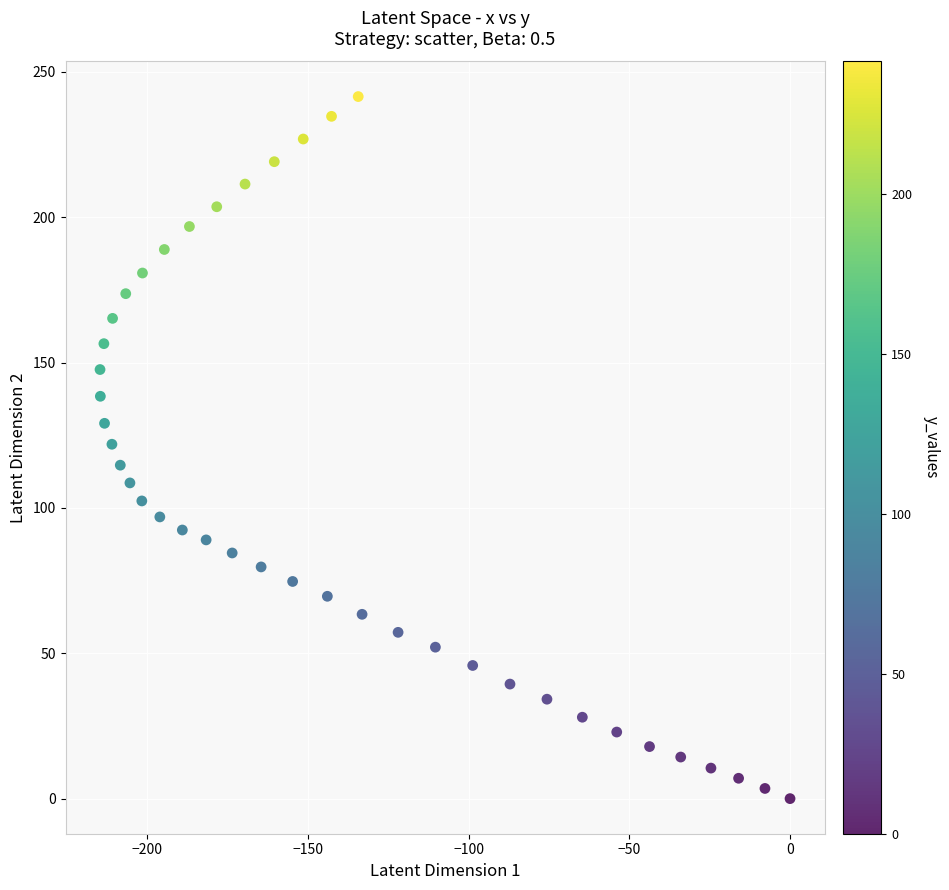

What is the range of Y values (max minus min)?

241.5